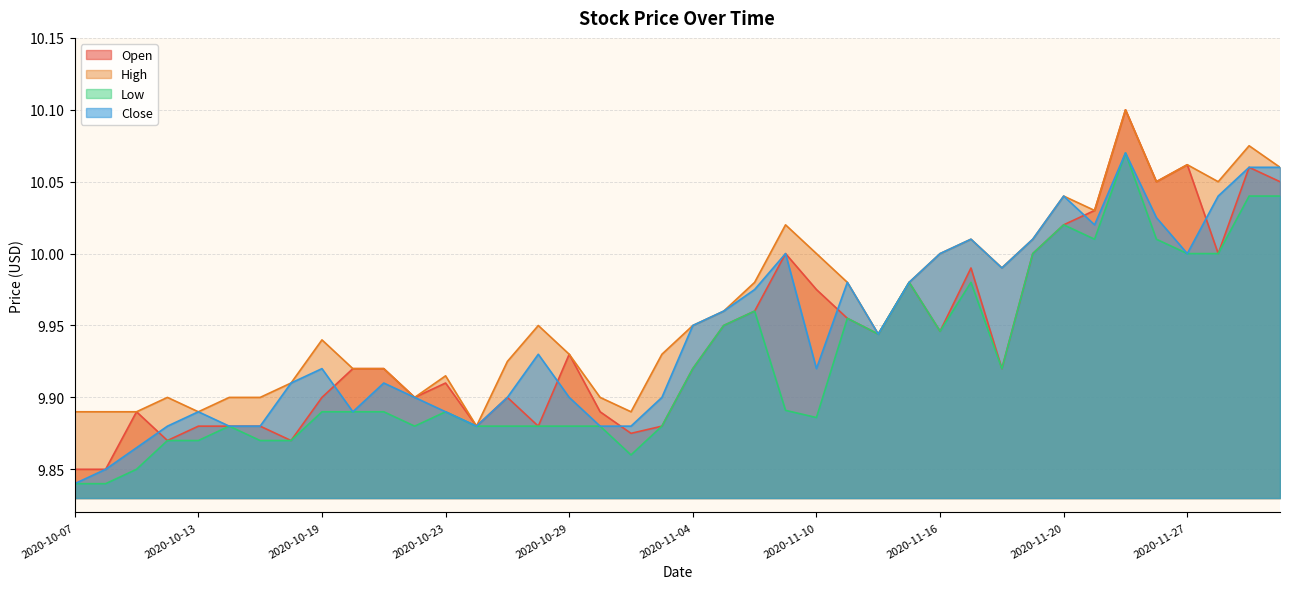

True or false: Open has more than 2 interior local peaks.

True